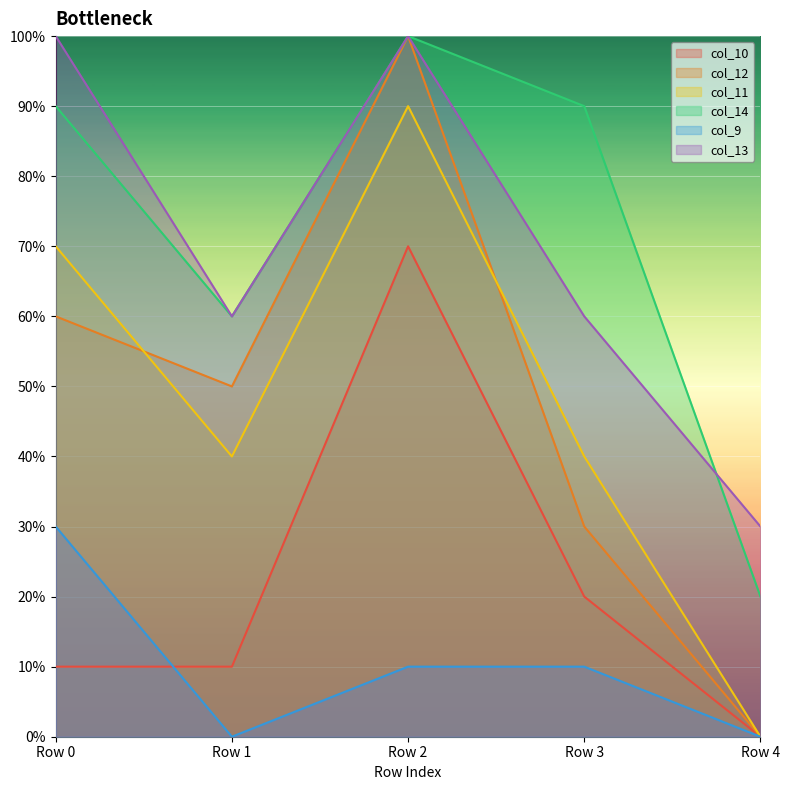

What are all the series names shown in the legend?

col_10, col_12, col_11, col_14, col_9, col_13